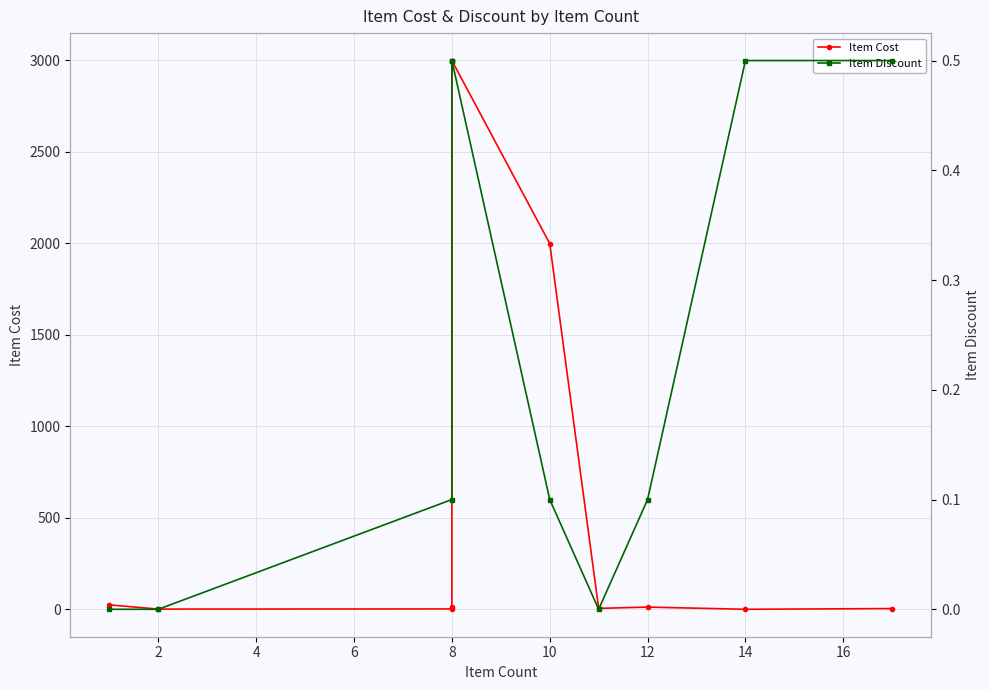

Reading left to right, list all the values displayed in this chart.

Item Cost: 25.0	2.0	3.0	15.0	2999.0	1999.0	6.0	13.0	1.0	5.0
Item Discount: 0.0	0.0	0.1	0.5	0.5	0.1	0.0	0.1	0.5	0.5